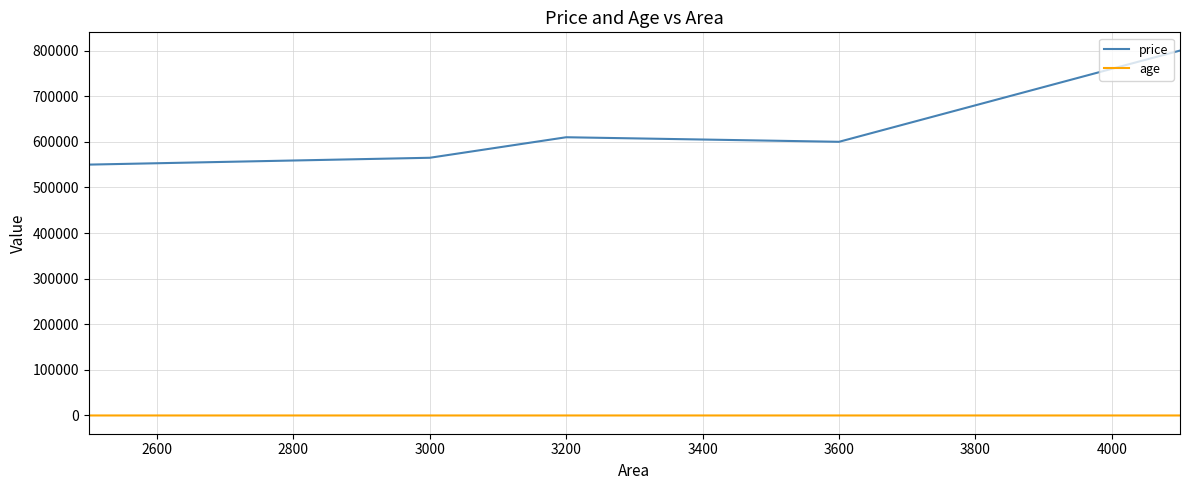

What is the maximum value shown in the chart?

800000